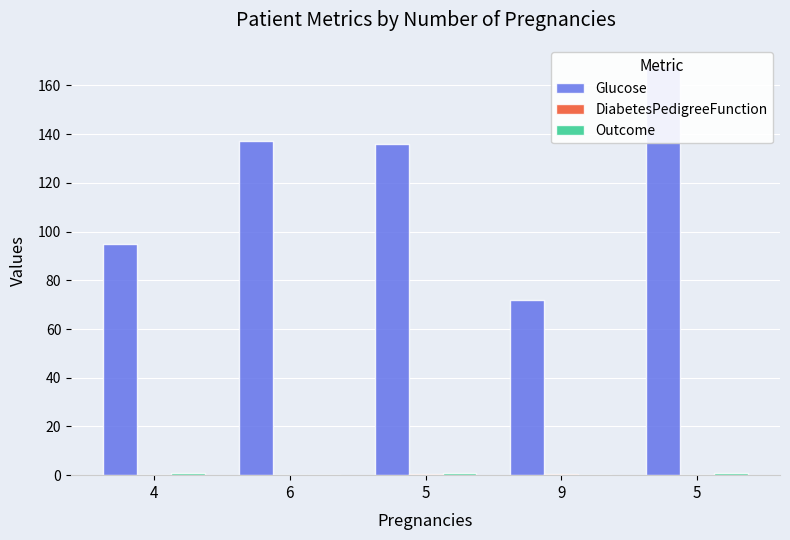

True or false: Outcome has a value of 1.0 at 4.

True